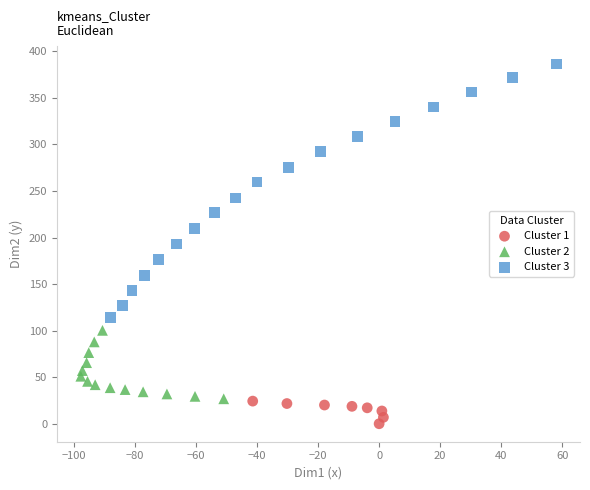

Which series contains the lowest Y value?

Cluster 1